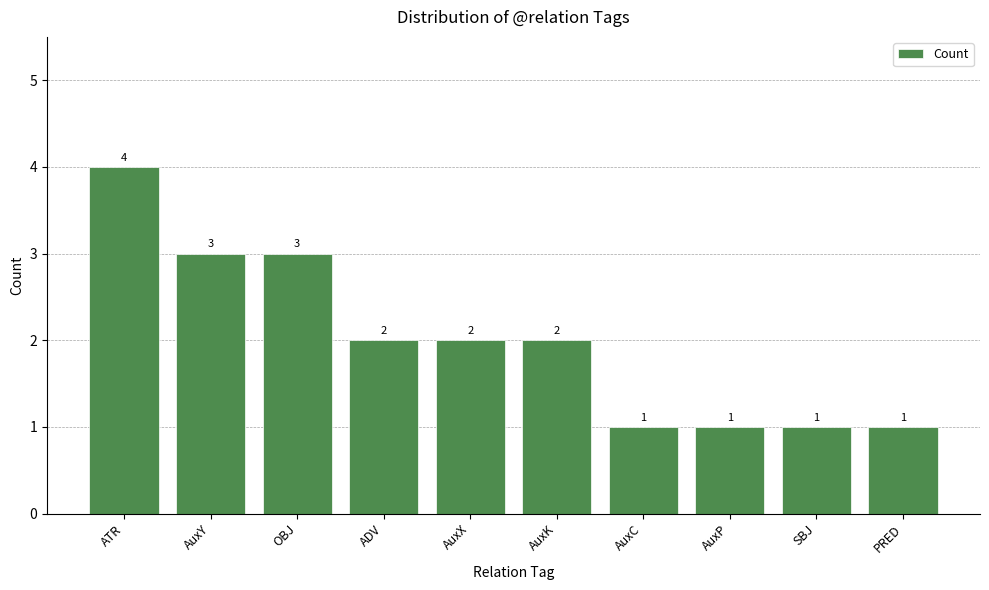

What is the sum of all values?

20